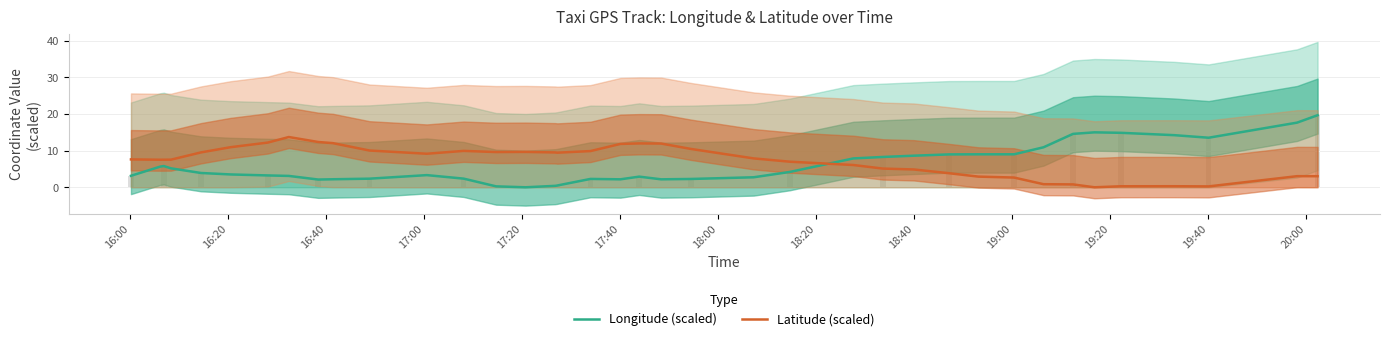

What is the sum of all Latitude (scaled) values?

285.5